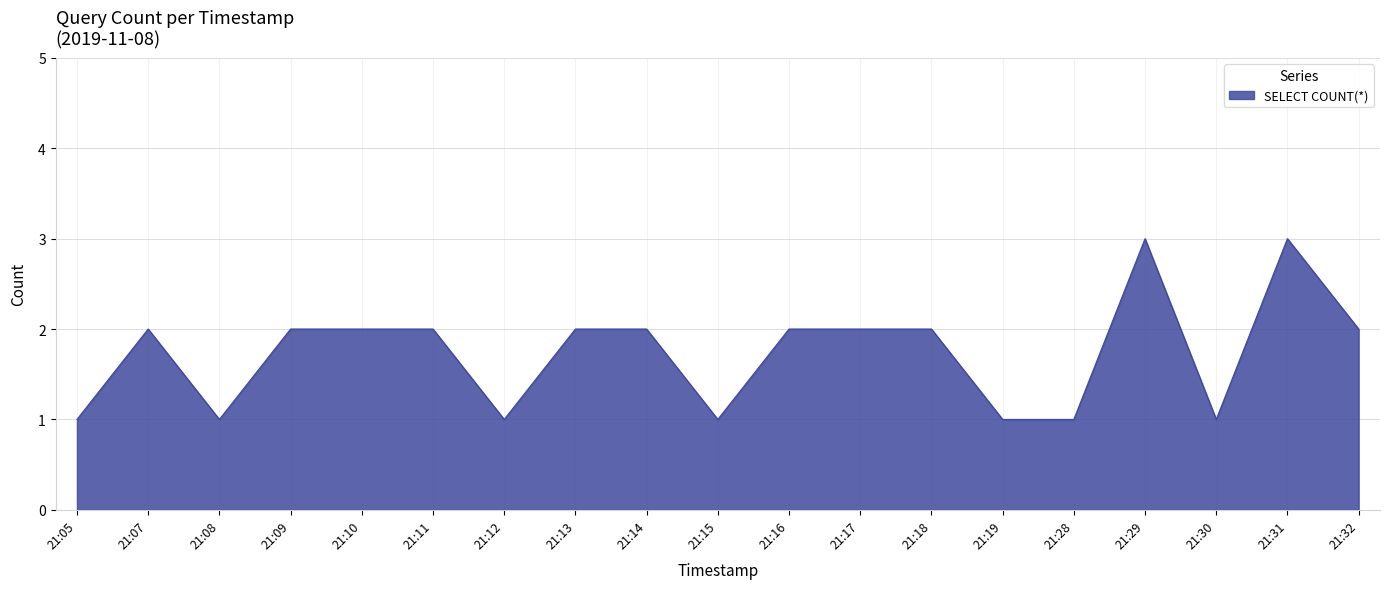

Is it true that the value at 21:13 is 2?

True